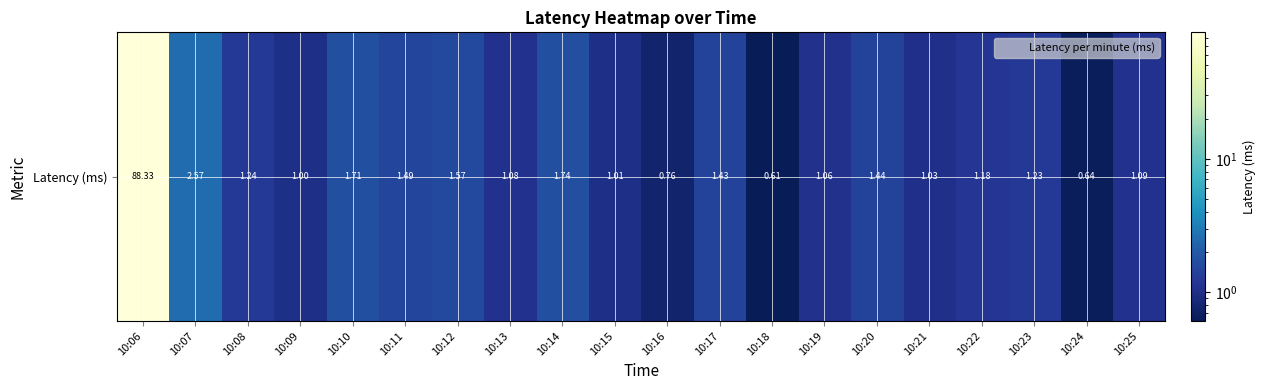

What is the difference between the maximum and second lowest values?

87.7